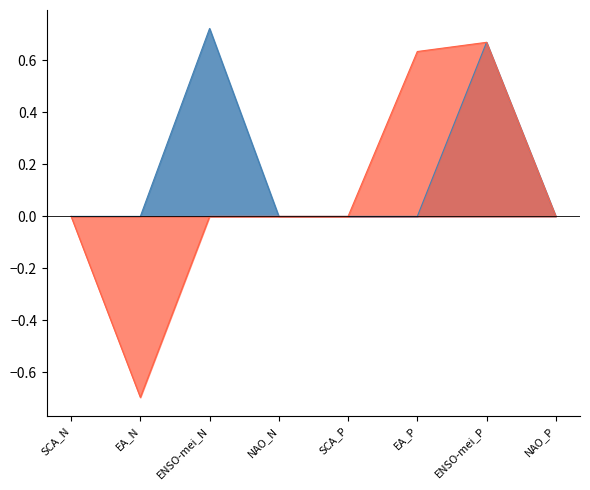

True or false: Z500 and MSLP intersect in this chart.

False